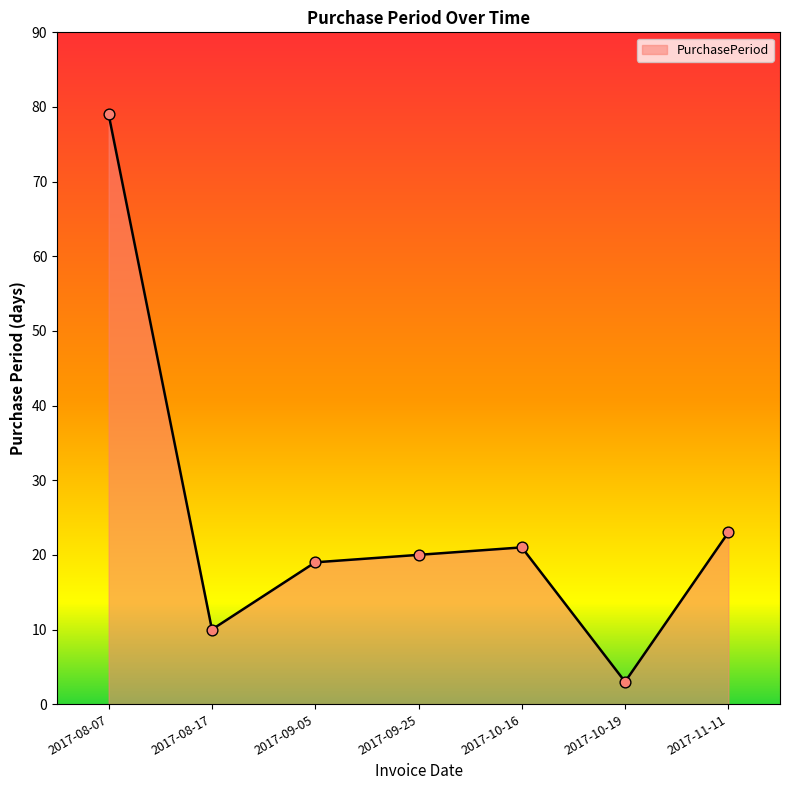

What is the ratio of the value at 2017-10-16 to the value at 2017-10-19?

7.0